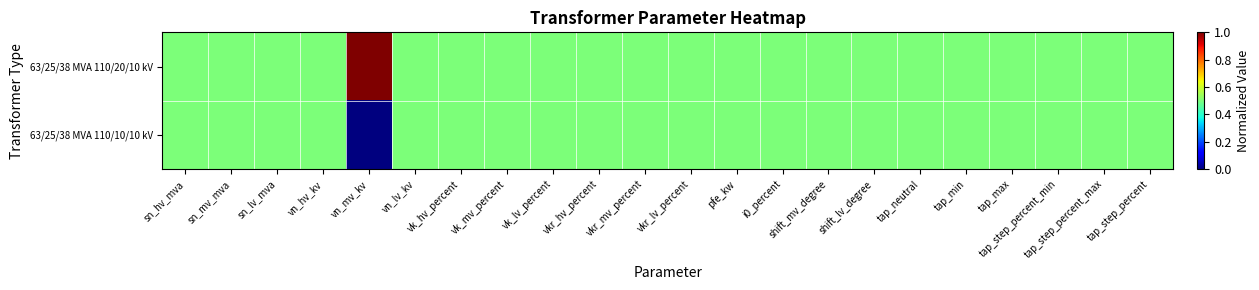

Reading right to left, extract all data points from this chart.

63/25/38 MVA 110/20/10 kV: tap_step_percent=0.5	tap_step_percent_max=0.5	tap_step_percent_min=0.5	tap_max=0.5	tap_min=0.5	tap_neutral=0.5	shift_lv_degree=0.5	shift_mv_degree=0.5	i0_percent=0.5	pfe_kw=0.5	vkr_lv_percent=0.5	vkr_mv_percent=0.5	vkr_hv_percent=0.5	vk_lv_percent=0.5	vk_mv_percent=0.5	vk_hv_percent=0.5	vn_lv_kv=0.5	vn_mv_kv=1.0	vn_hv_kv=0.5	sn_lv_mva=0.5	sn_mv_mva=0.5	sn_hv_mva=0.5
63/25/38 MVA 110/10/10 kV: tap_step_percent=0.5	tap_step_percent_max=0.5	tap_step_percent_min=0.5	tap_max=0.5	tap_min=0.5	tap_neutral=0.5	shift_lv_degree=0.5	shift_mv_degree=0.5	i0_percent=0.5	pfe_kw=0.5	vkr_lv_percent=0.5	vkr_mv_percent=0.5	vkr_hv_percent=0.5	vk_lv_percent=0.5	vk_mv_percent=0.5	vk_hv_percent=0.5	vn_lv_kv=0.5	vn_mv_kv=0.0	vn_hv_kv=0.5	sn_lv_mva=0.5	sn_mv_mva=0.5	sn_hv_mva=0.5